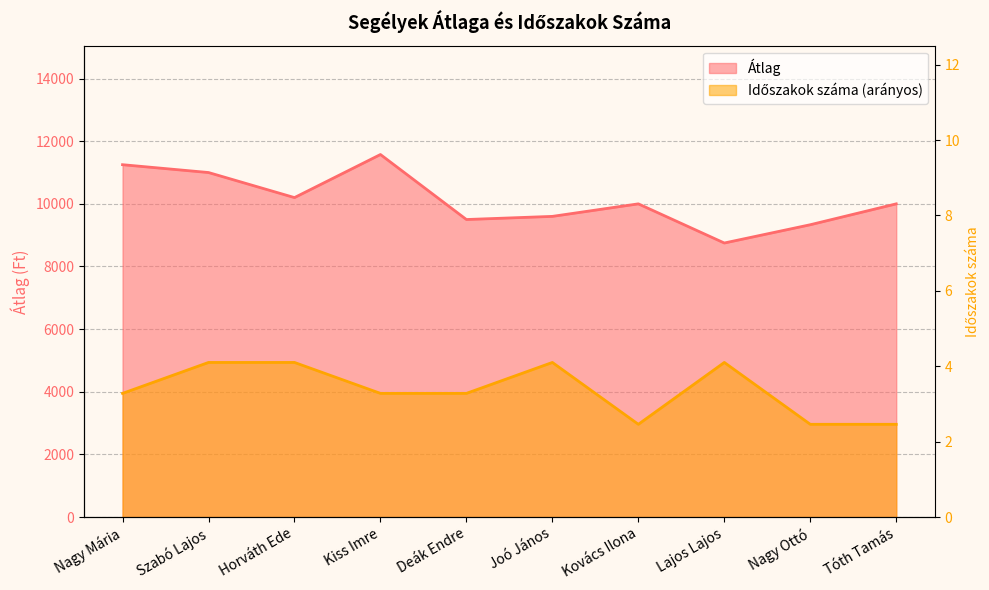

What is the sum of all Átlag values?

101208.3